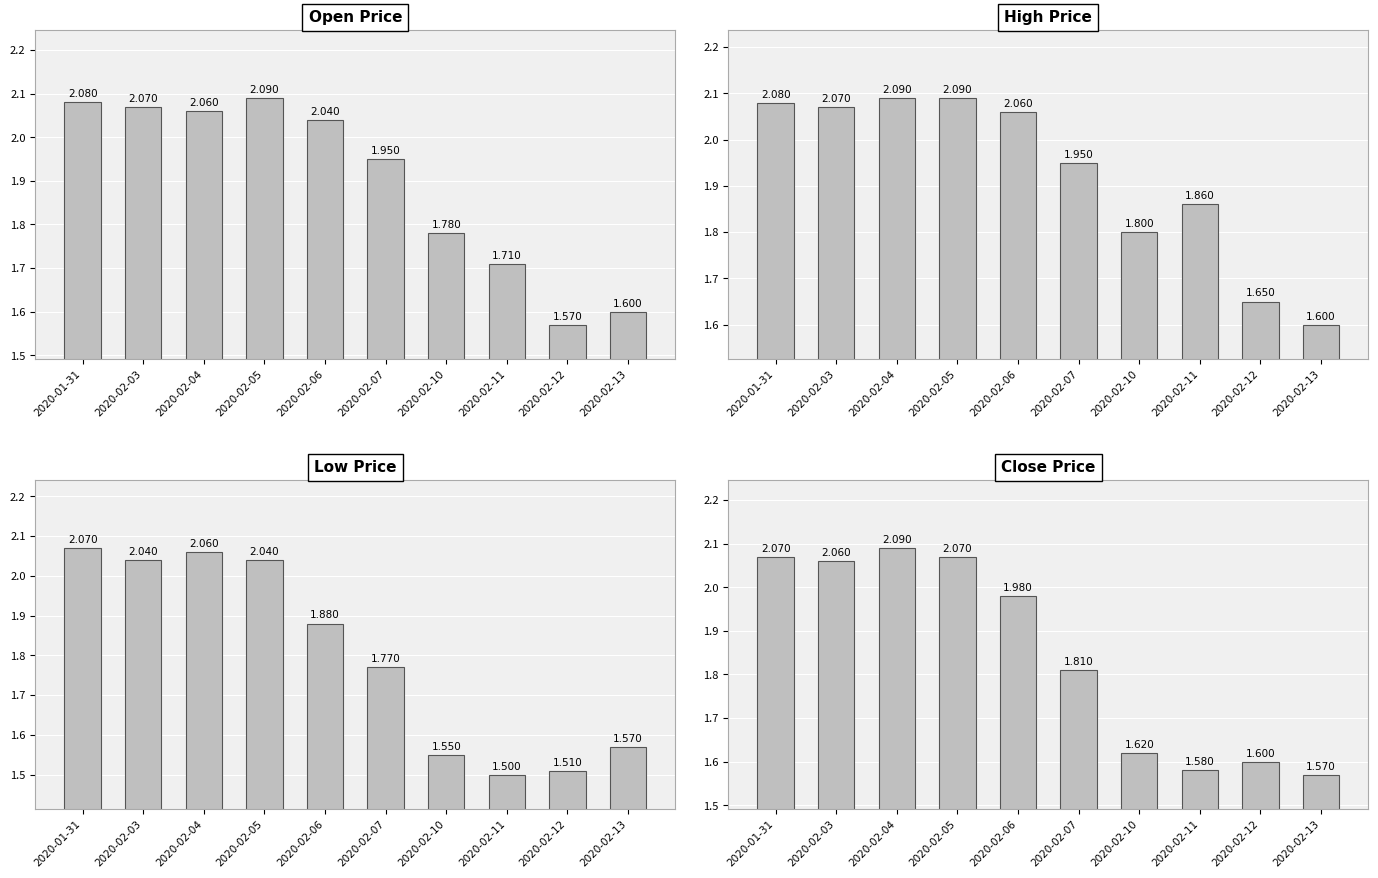

Is the value of high at 2020-02-12 greater than the value of close at 2020-02-10?

Yes